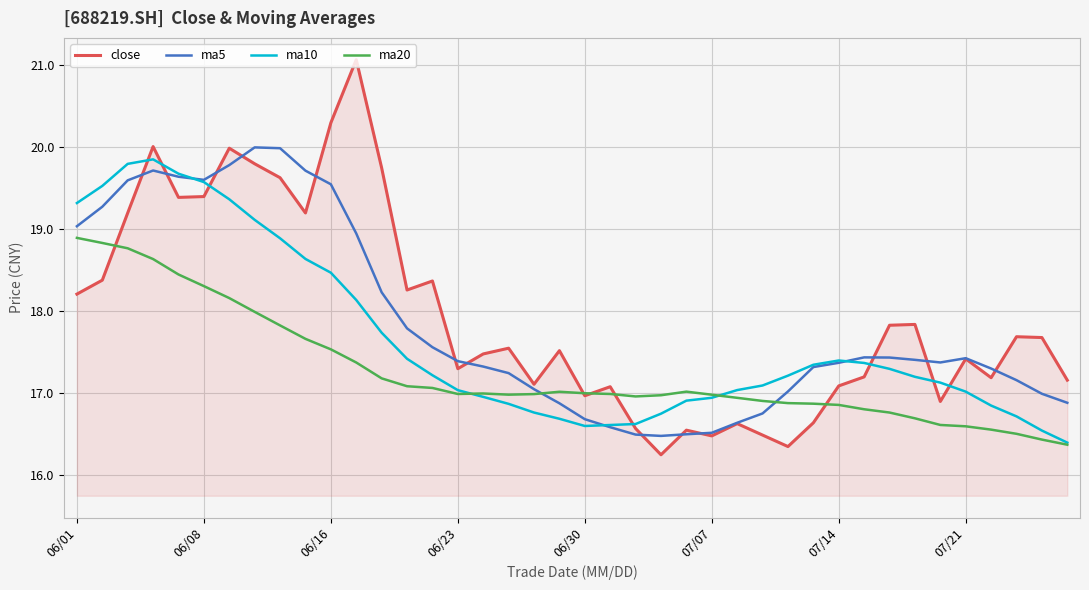

What is the difference between the maximum and second lowest values in the ma20 series?

2.5